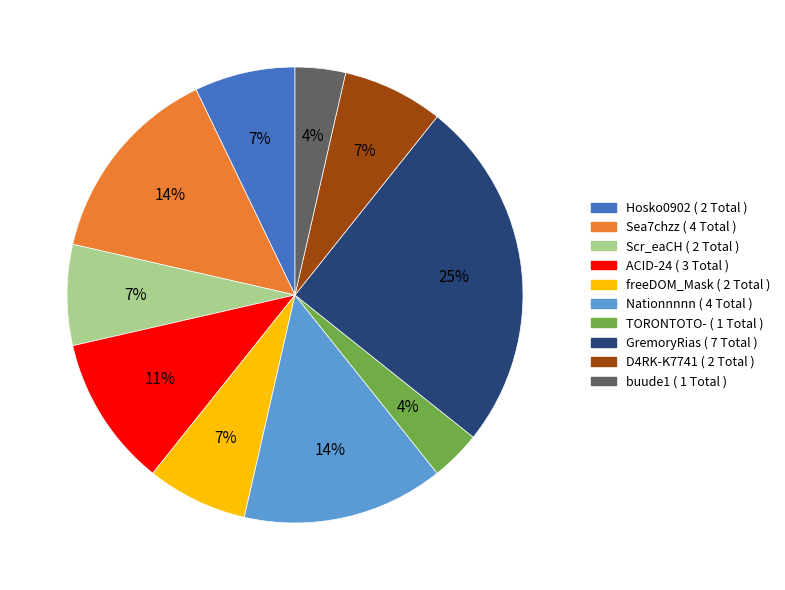

Is Hosko0902 the majority of the pie?

No